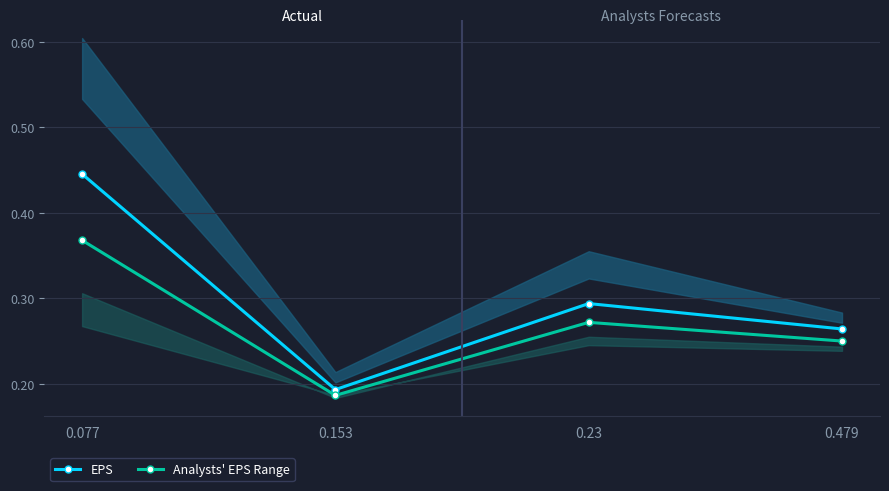

How many EPS values are between 0 and 1?

4